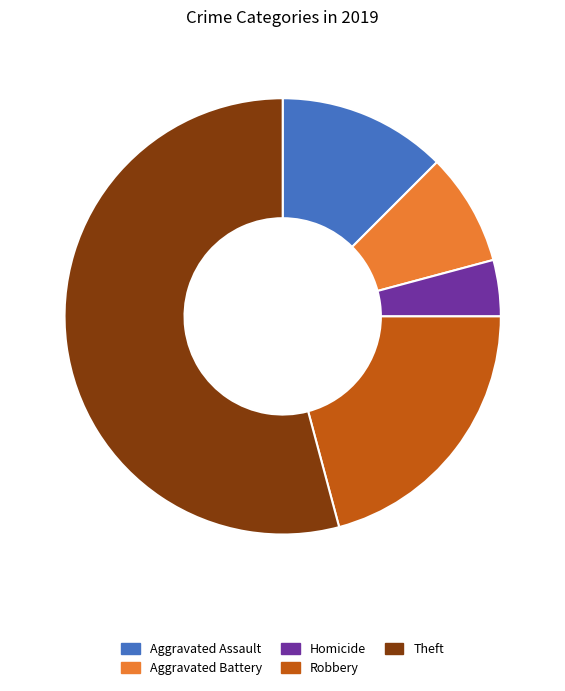

Between Homicide and Theft, which is larger?

Theft